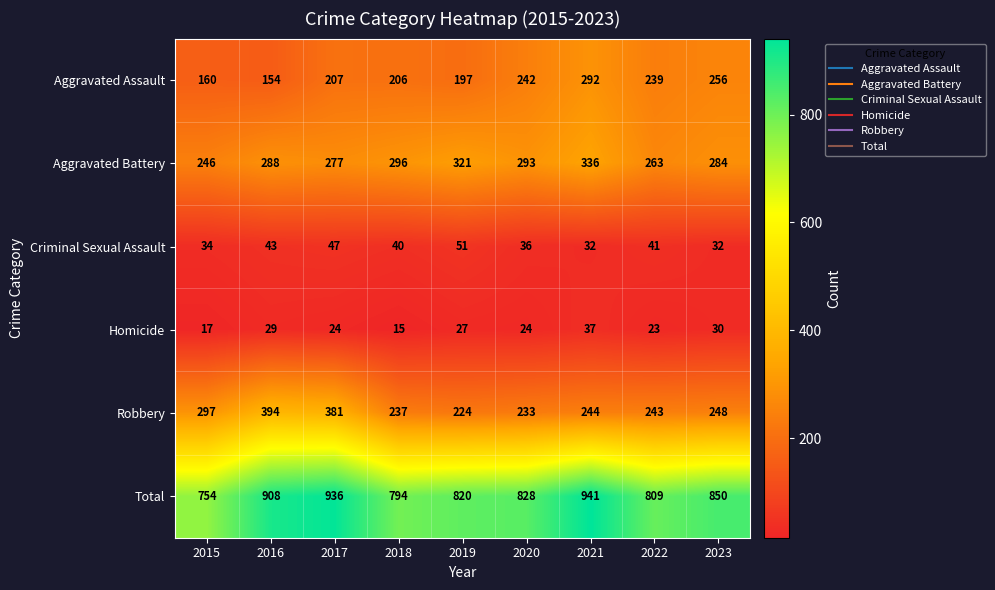

List the series in order of their peak value, lowest first.

Homicide, Criminal Sexual Assault, Aggravated Assault, Aggravated Battery, Robbery, Total